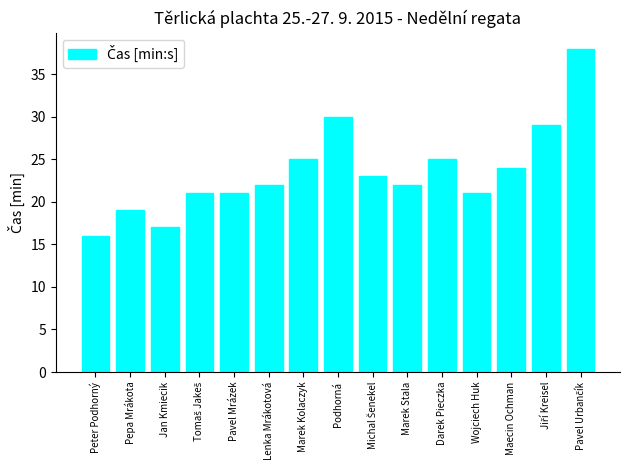

What is the change in value from Pepa Mrákota to Darek Pieczka?

+6